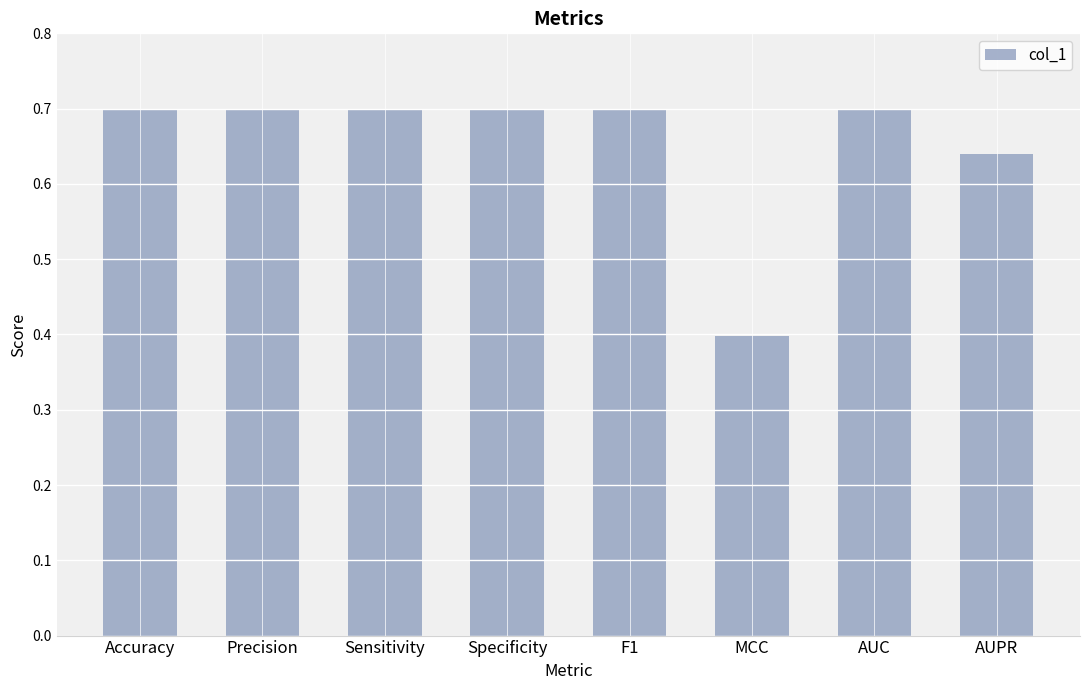

What is the label of the 7th bar from the right?

Precision